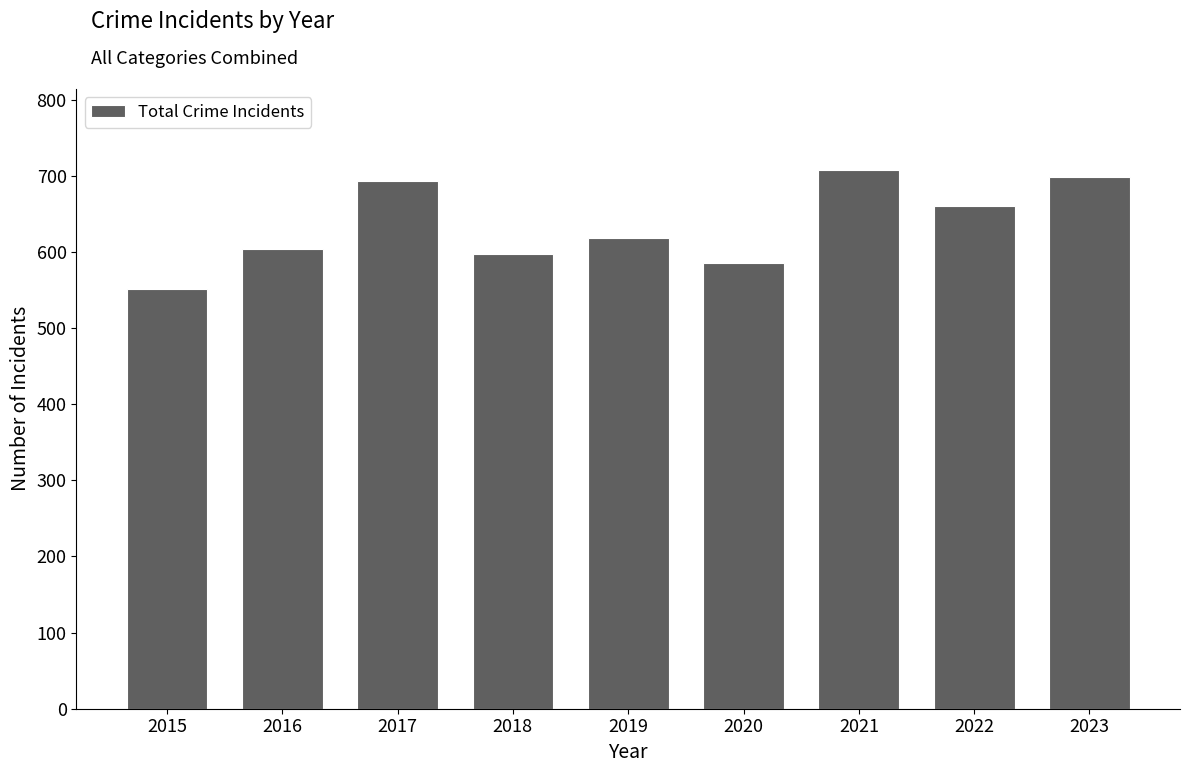

Reading left to right, transcribe all the data shown in this chart.

2015=551	2016=604	2017=693	2018=597	2019=618	2020=585	2021=708	2022=660	2023=698